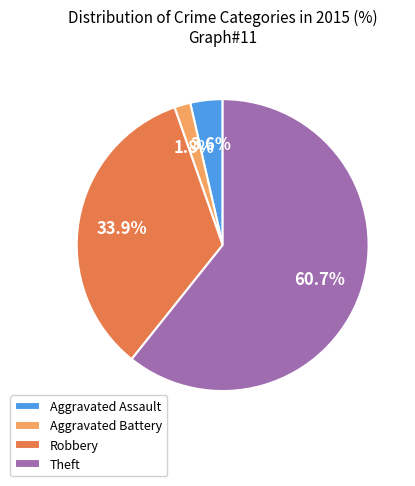

To the nearest percent, what is the difference between the largest and smallest slice percentages?

59%